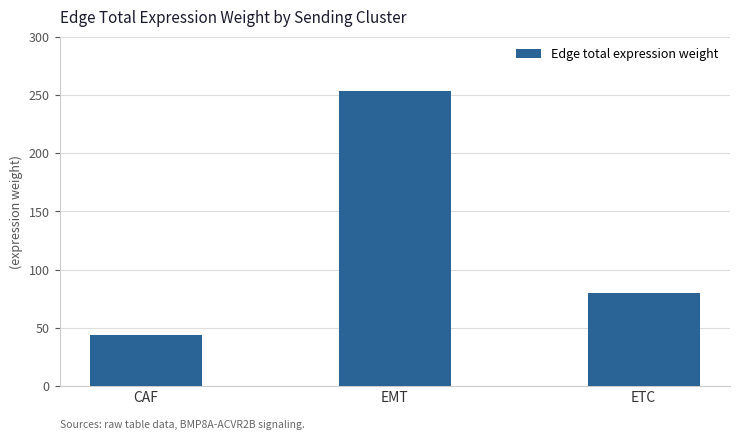

The chart shows a value of 252.9 at EMT. True or false?

True